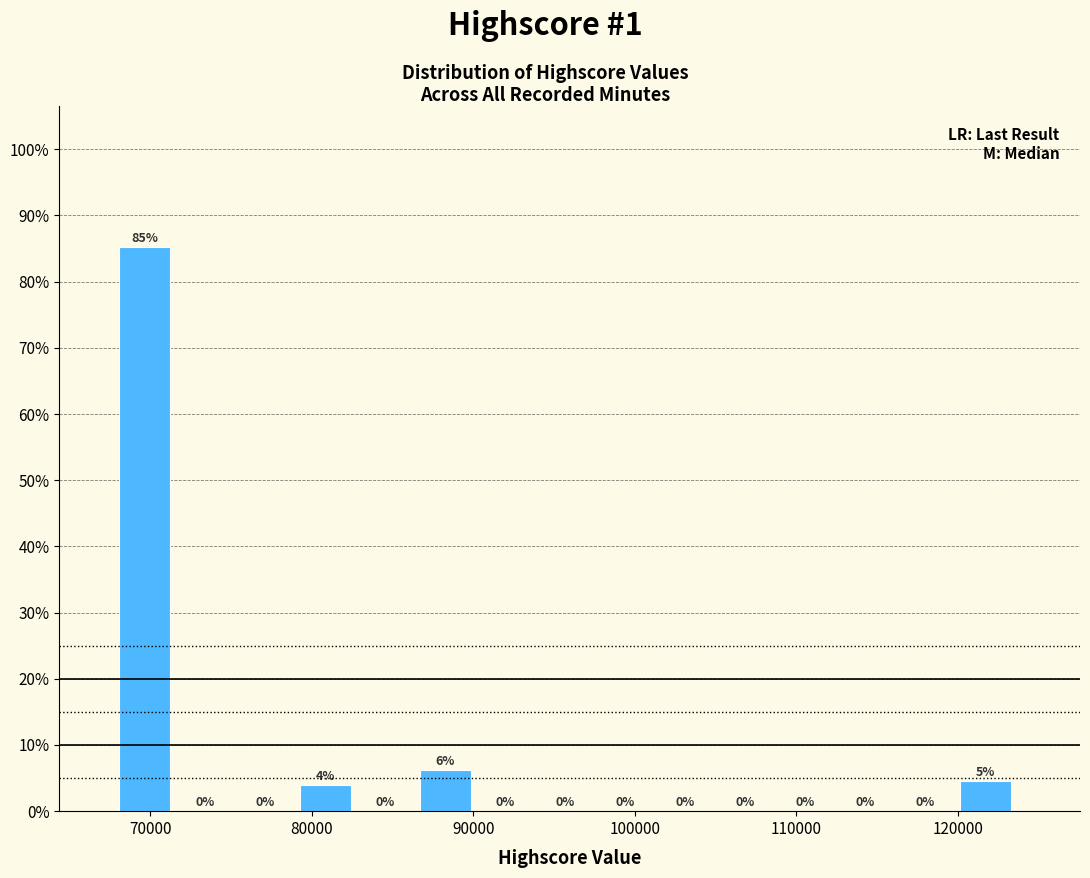

Around what value on the x-axis is the tallest bar? Give the approximate position of its centre, as read against the axis.

70000